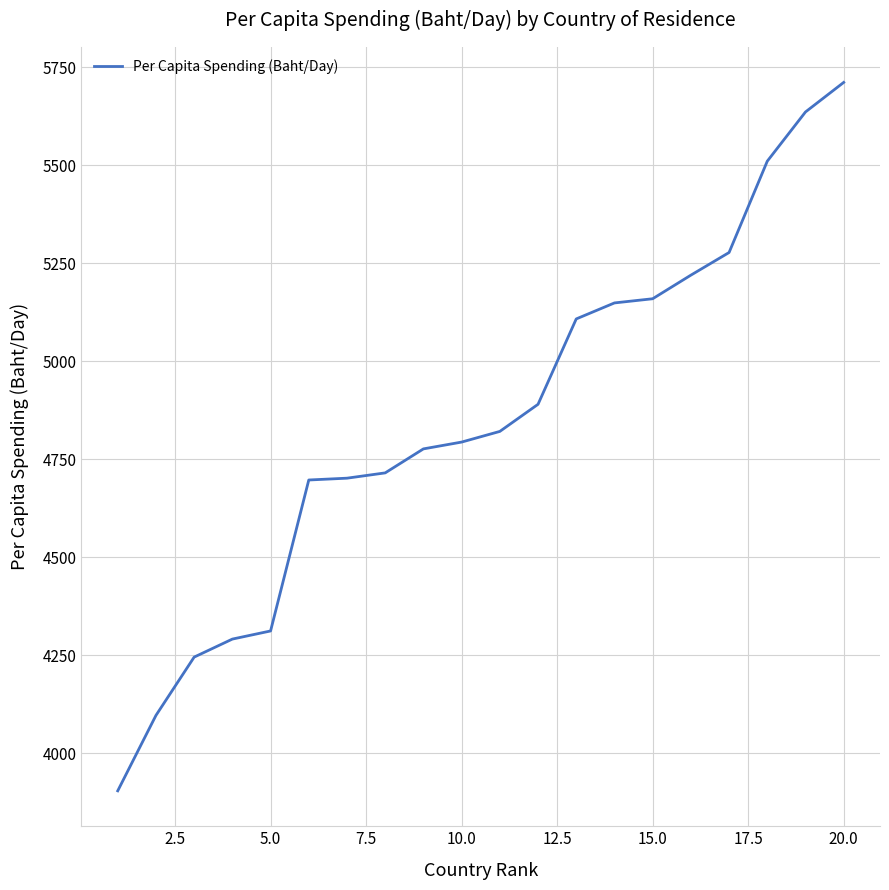

What is the minimum value shown in the chart?

3903.7